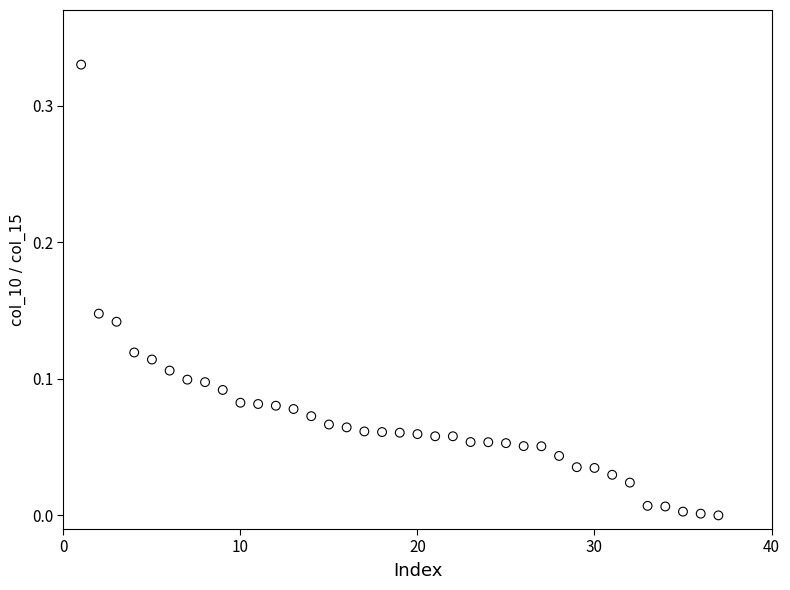

What is the range of X values (max minus min)?

36.0